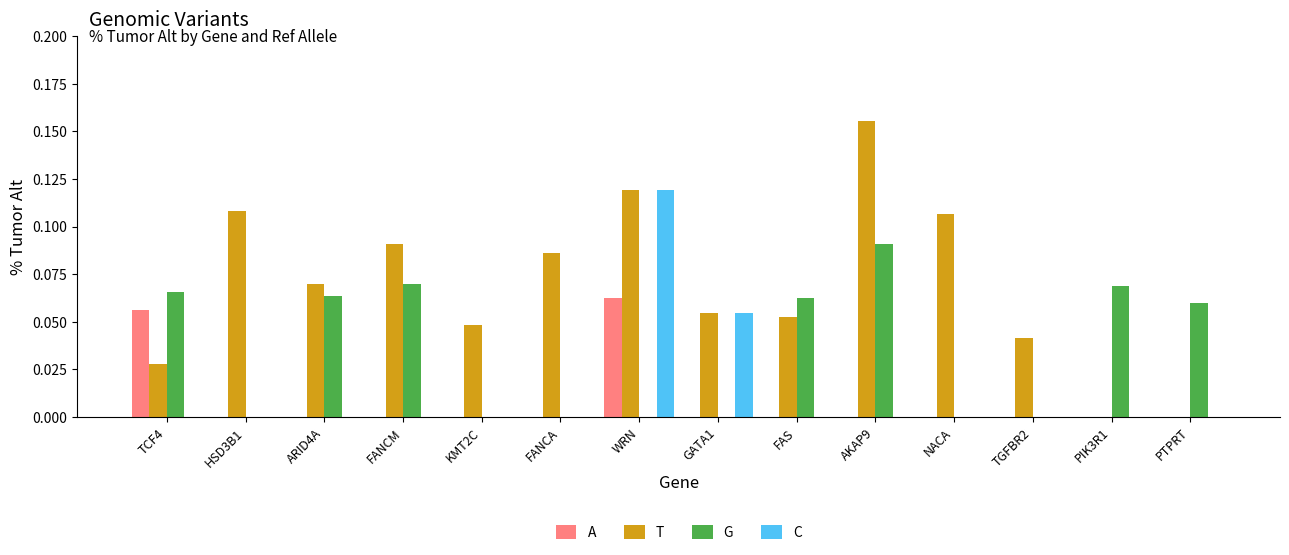

At which category does the chart reach its peak across all series?

AKAP9